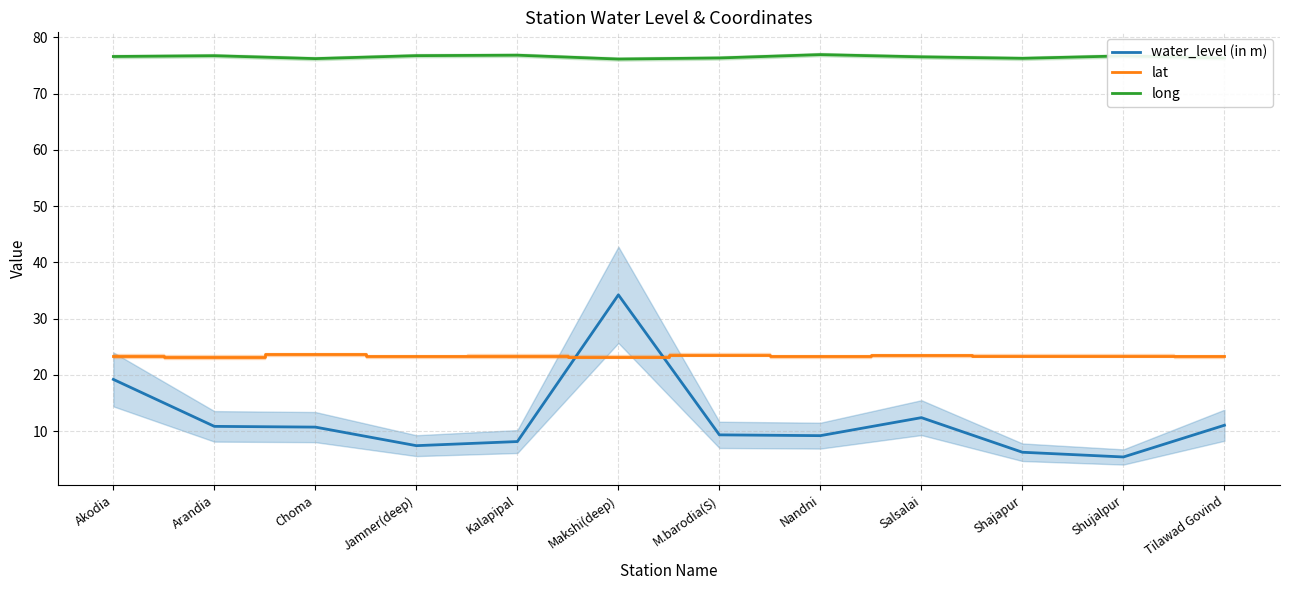

At which category is the sum across all series the highest?

Makshi(deep)